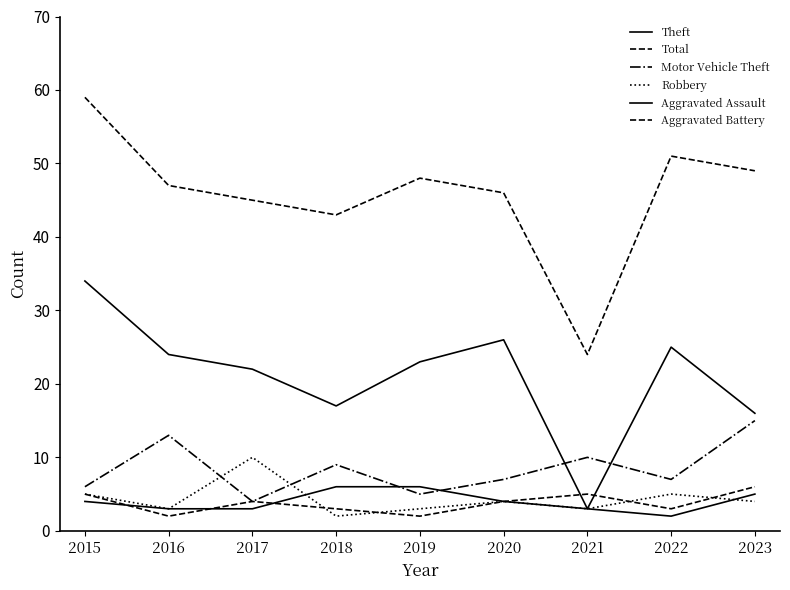

True or false: Aggravated Assault and Theft intersect in this chart.

False